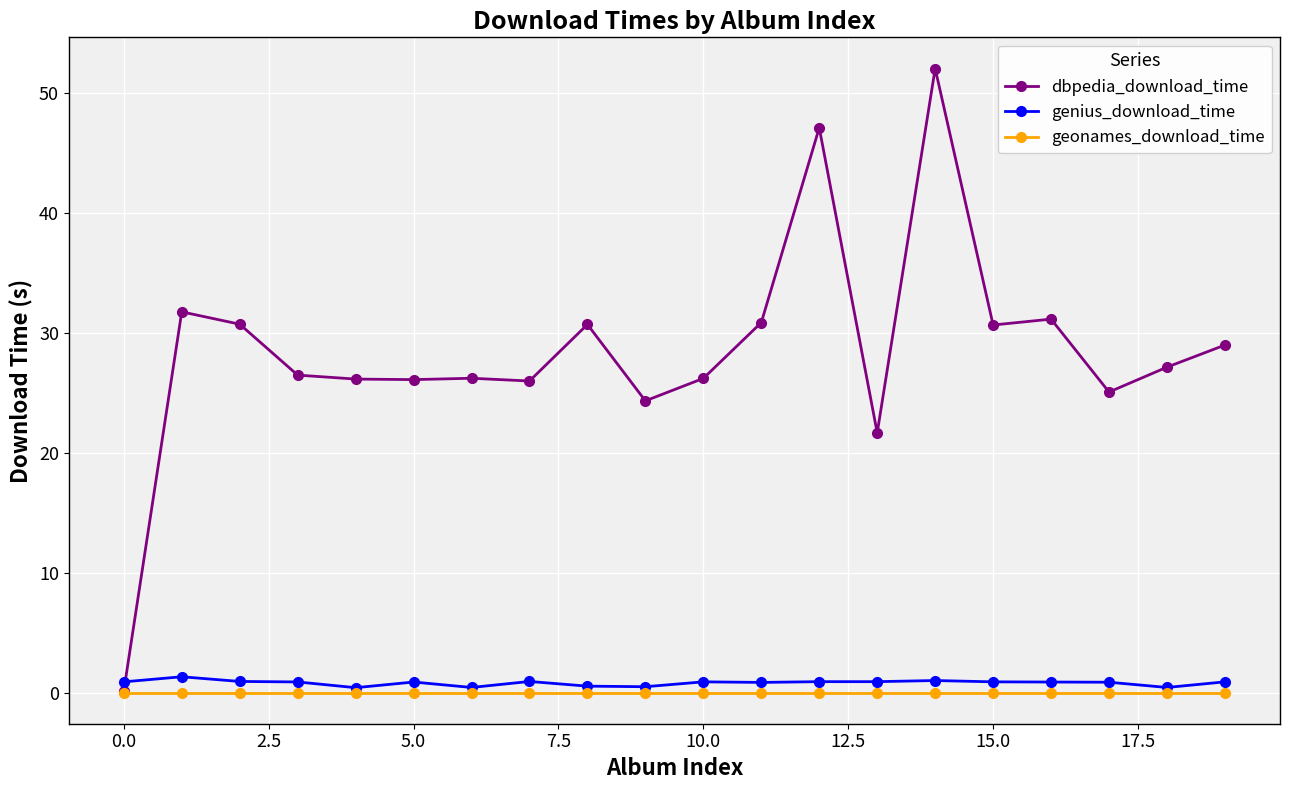

What is the highest value of the dbpedia_download_time series?

52.0